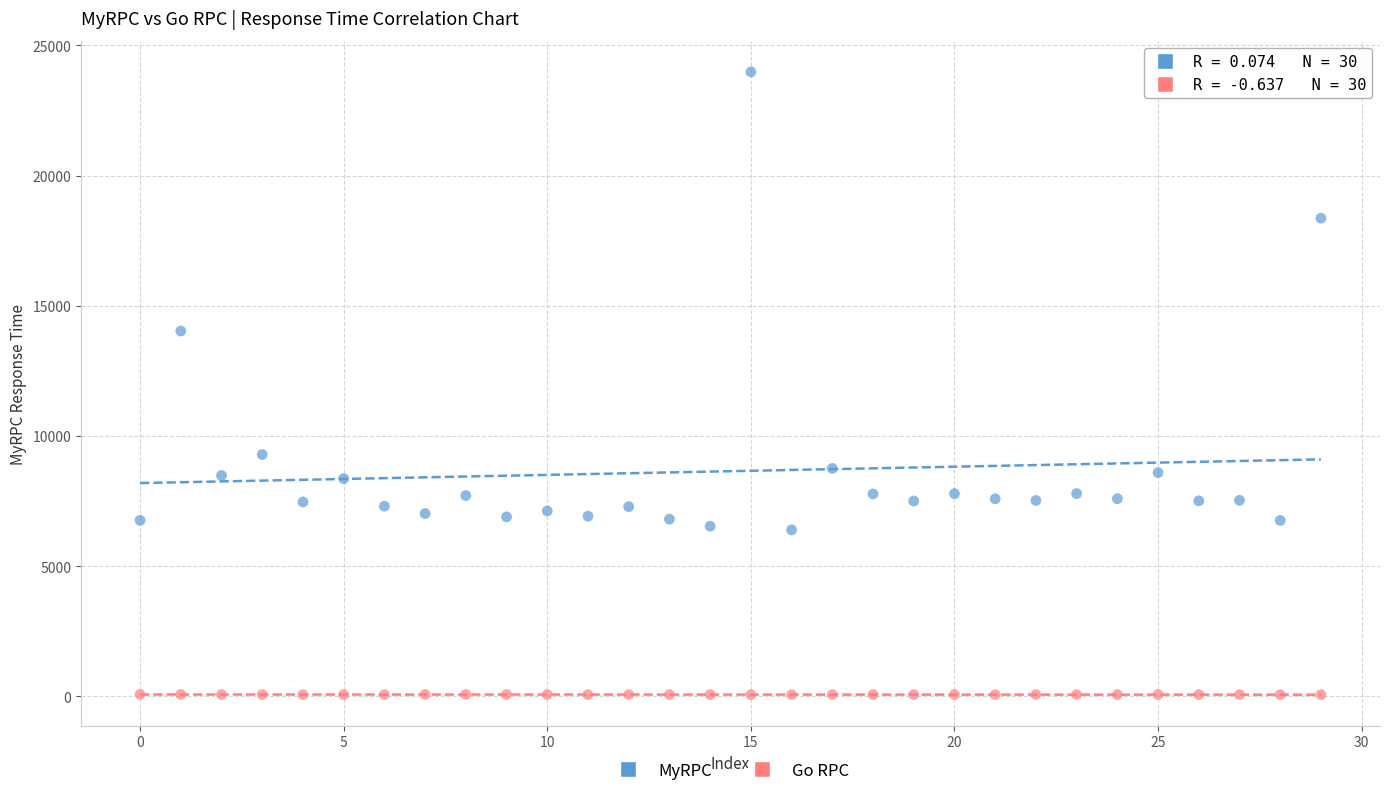

Which series reaches the minimum Y coordinate?

Go RPC